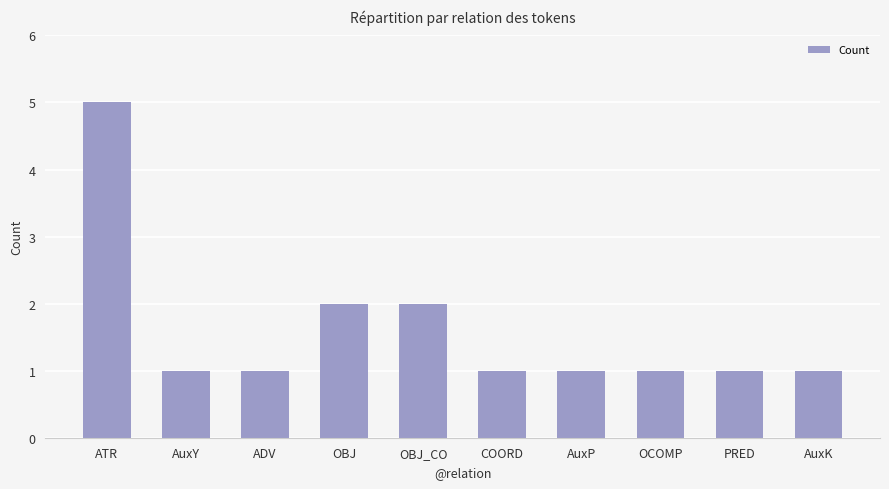

What is the difference between the maximum and minimum values?

4